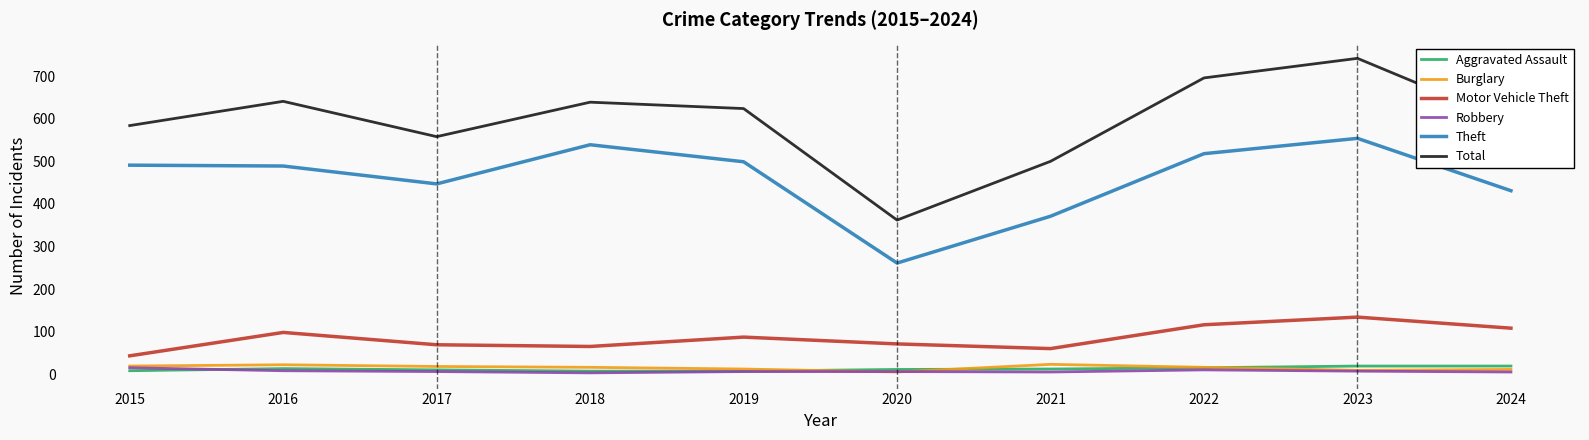

Where is the first local minimum for Theft?

2017